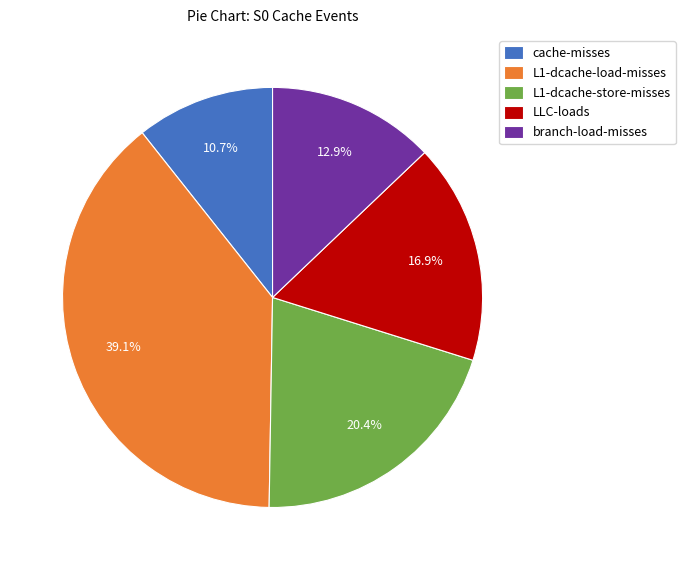

How many slices are in this pie chart?

5